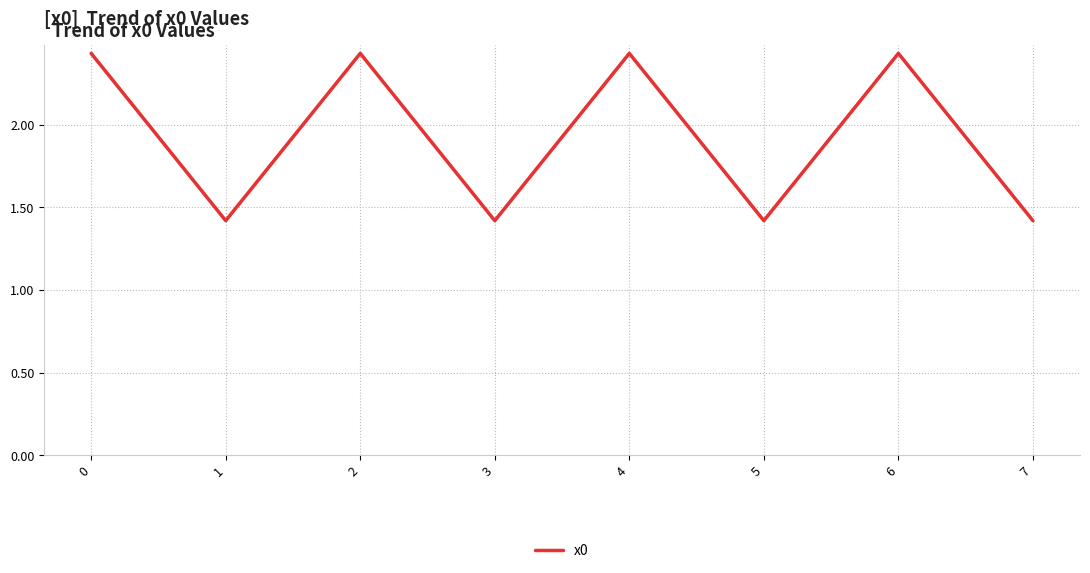

Where is the first local maximum?

2